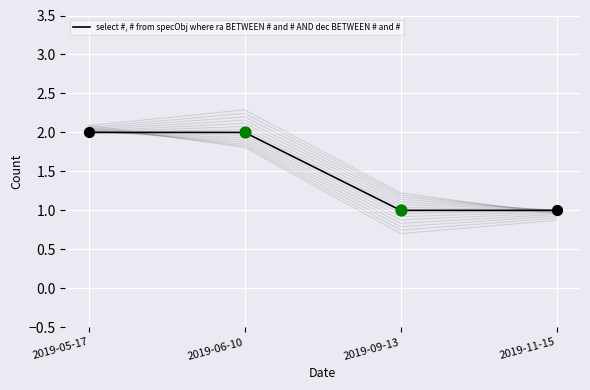

Approximately how many times larger is the value at 2019-05-17 compared to 2019-09-13?

2.0